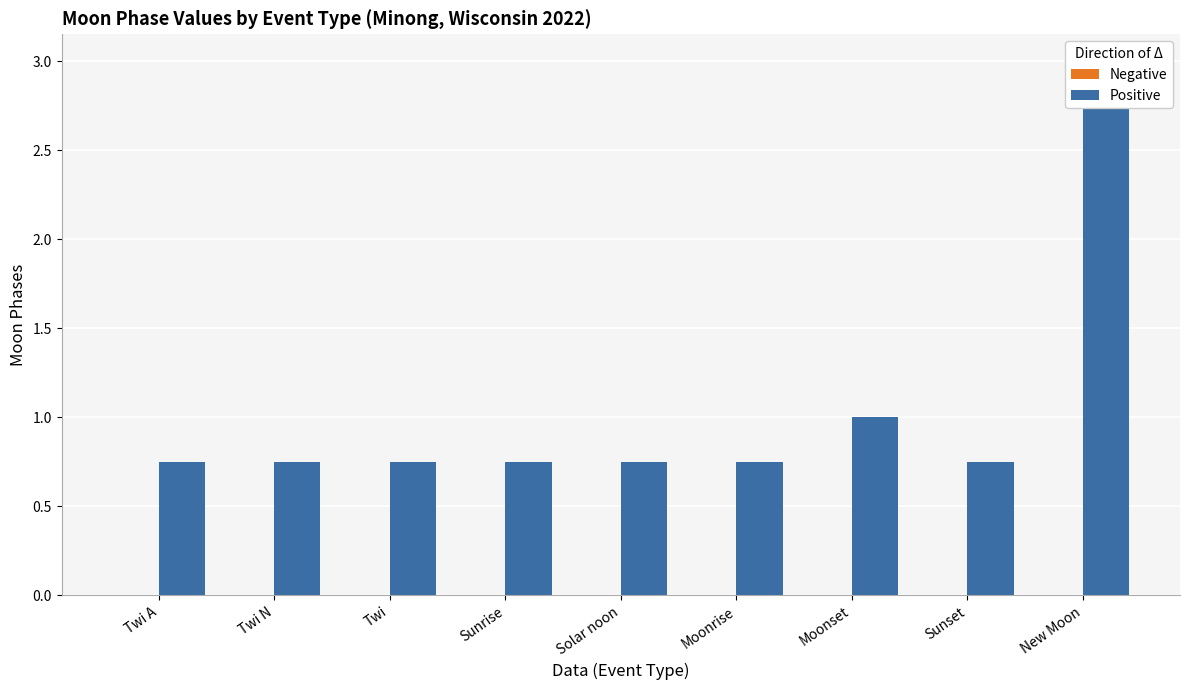

Which category has the highest value across all series?

New Moon